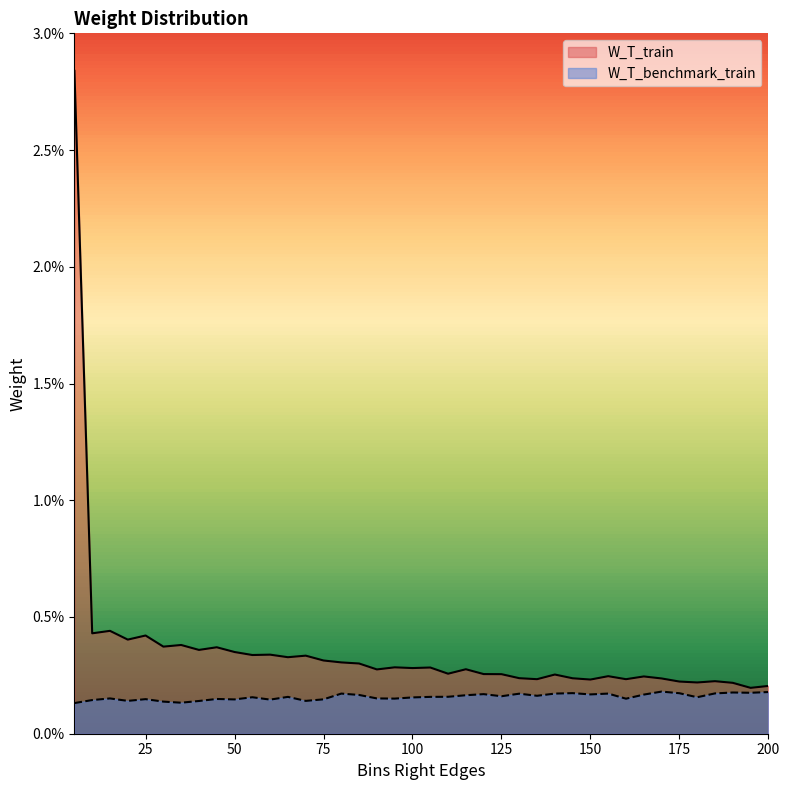

How many interior local valleys does the W_T_benchmark_train series have?

12